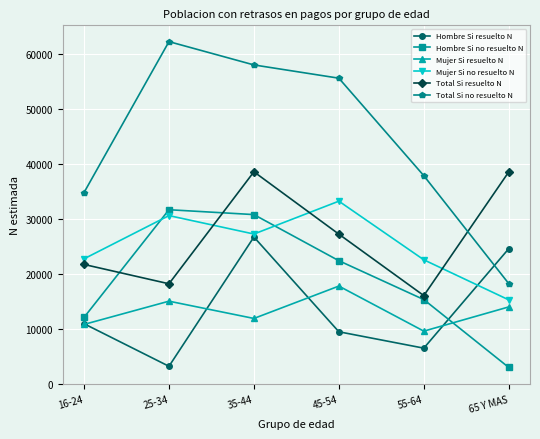

Where does the Total Si resuelto N series first go above 27248?

35-44